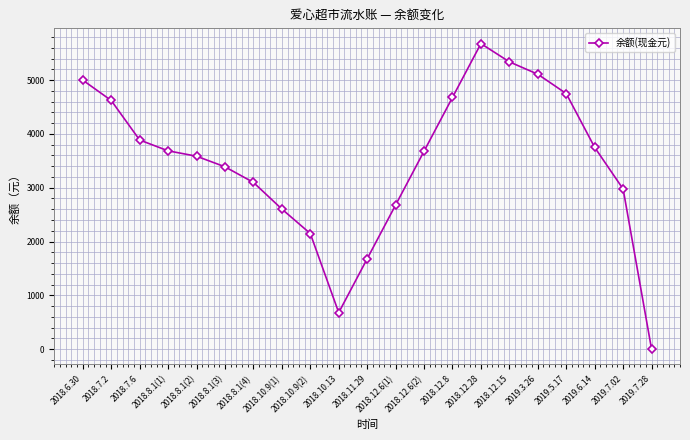

Which has a higher value, 2018.11.29 or 2019.6.14?

2019.6.14